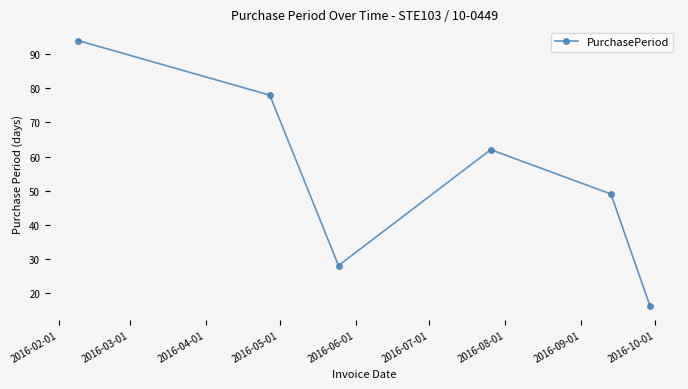

What is the sum of all values?

327